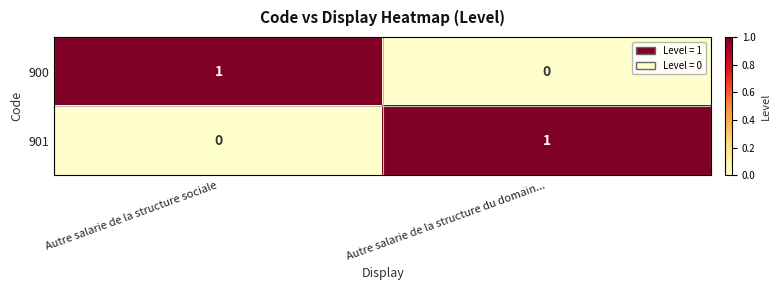

Reading right to left, what are all the values shown in this chart?

900: Autre salarie de la structure du domain...=0	Autre salarie de la structure sociale=1
901: Autre salarie de la structure du domain...=1	Autre salarie de la structure sociale=0